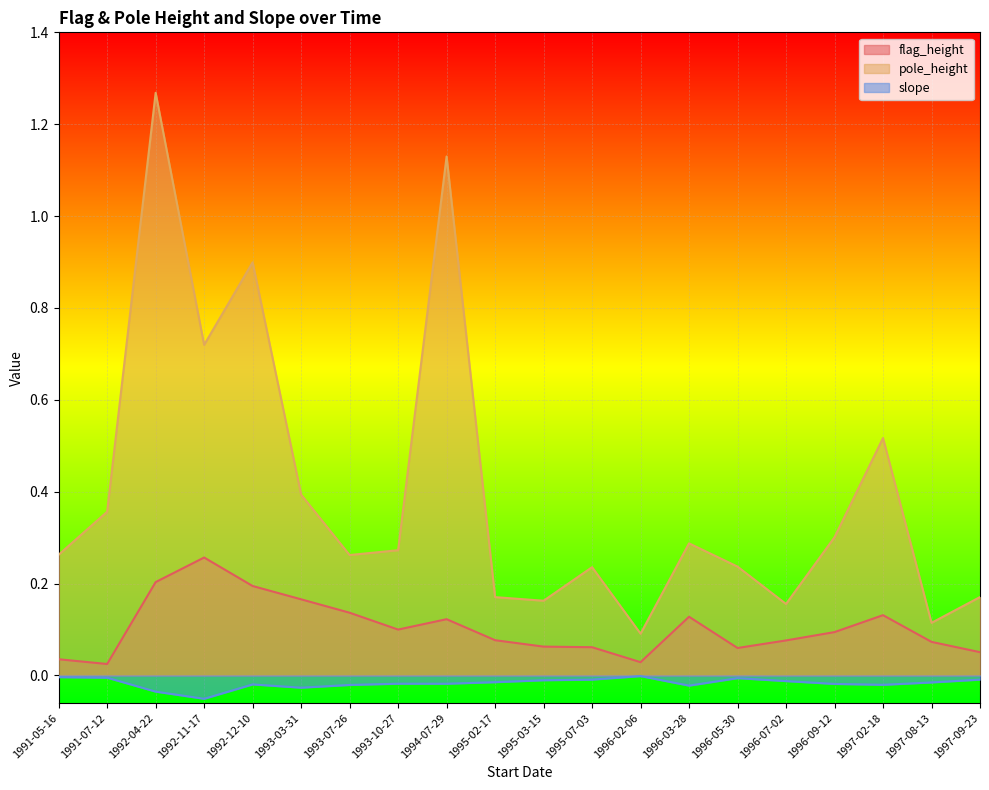

What is the total value across all series at 1996-07-02?

0.2